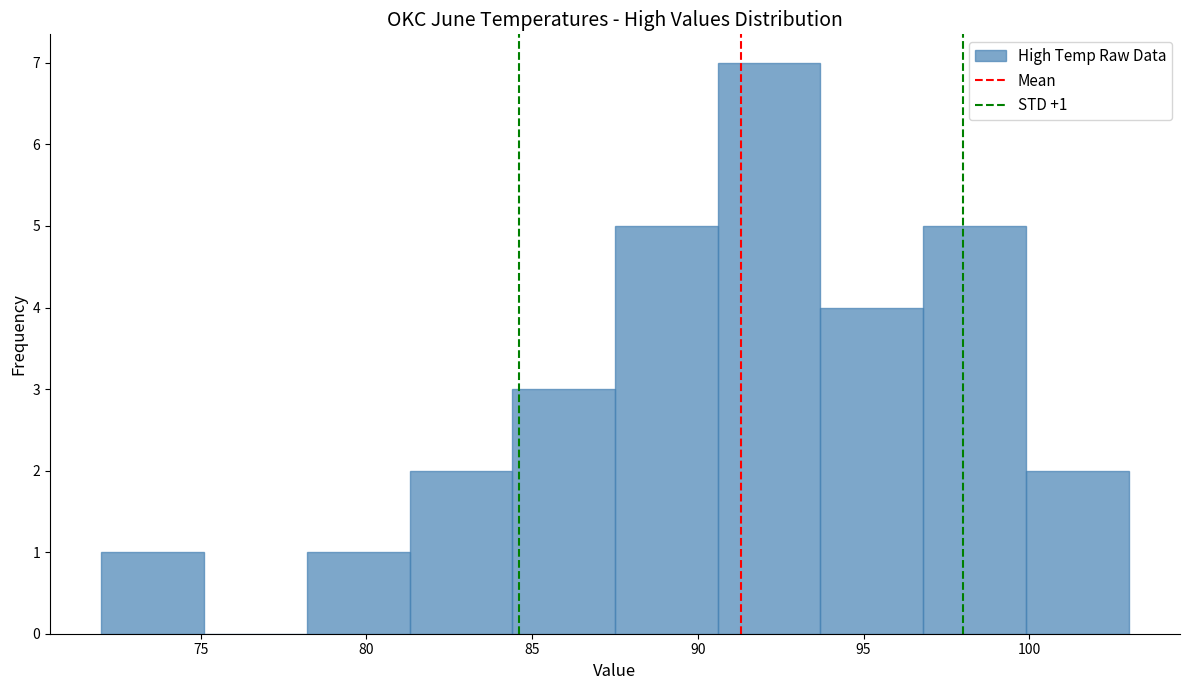

Which range on the x-axis has the tallest bar?

90.6 to 93.7